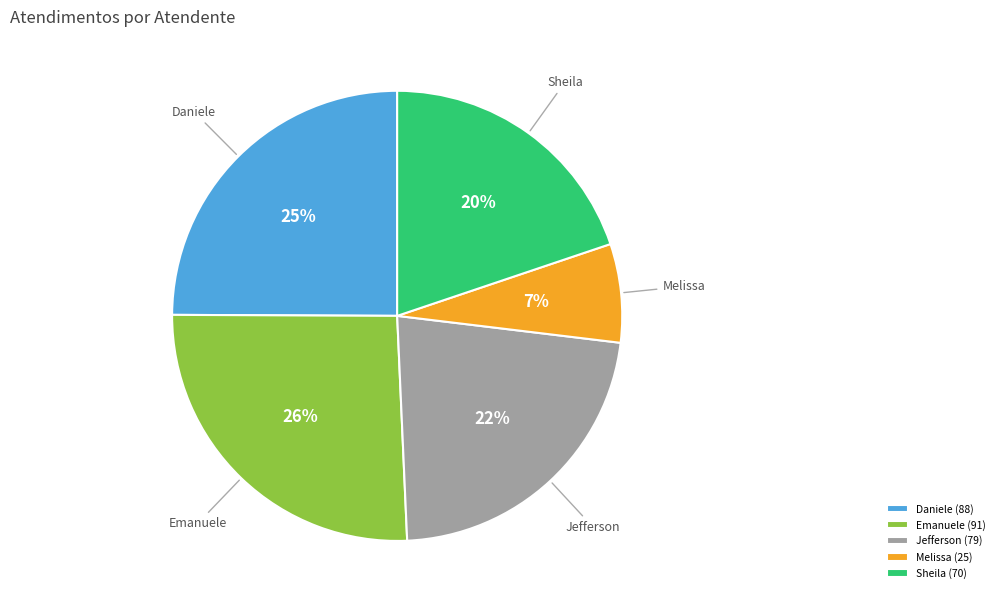

To the nearest percent, what is the average slice percentage?

20%